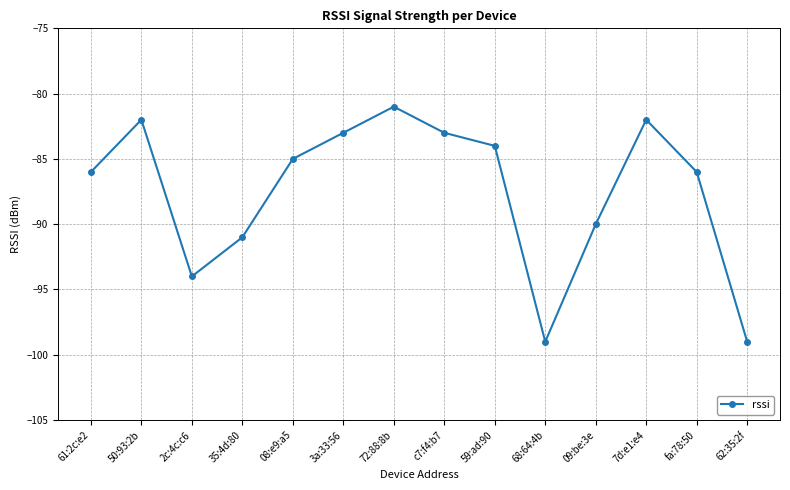

True or false: the data shows -91 at 35:4d:80.

True